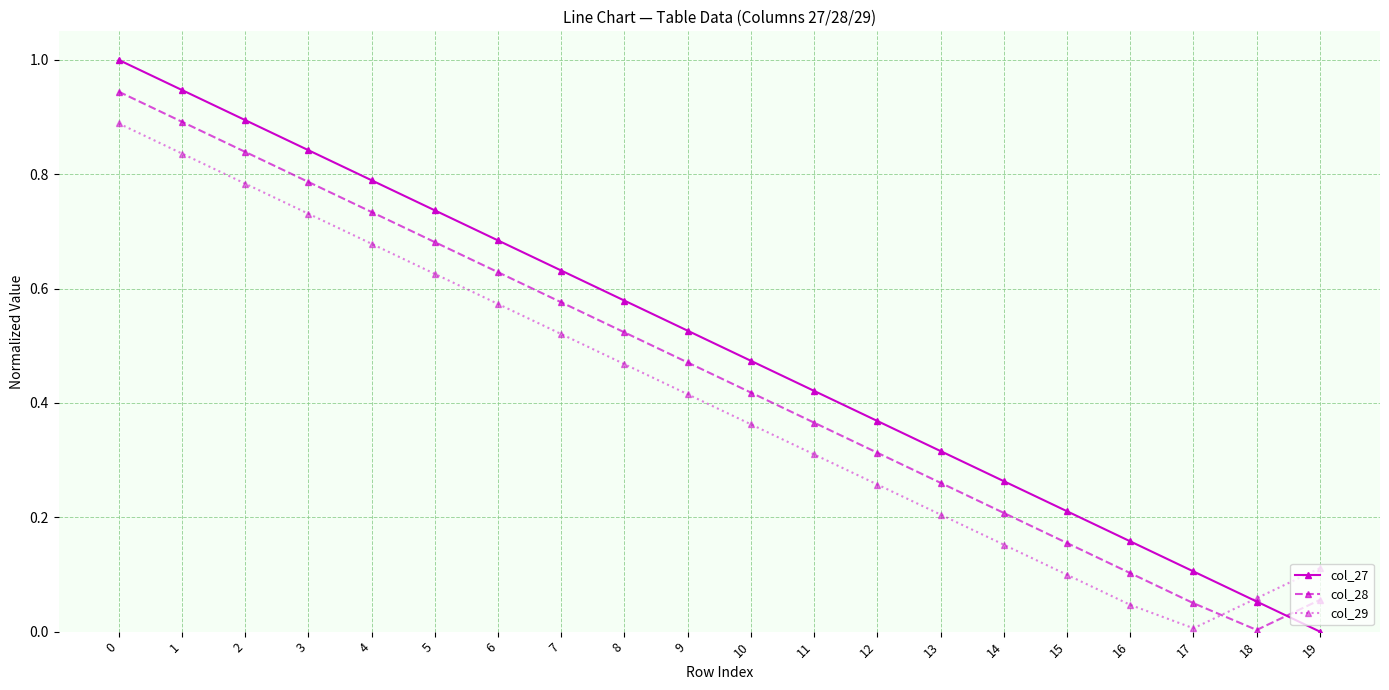

What is the greatest value displayed?

1.0